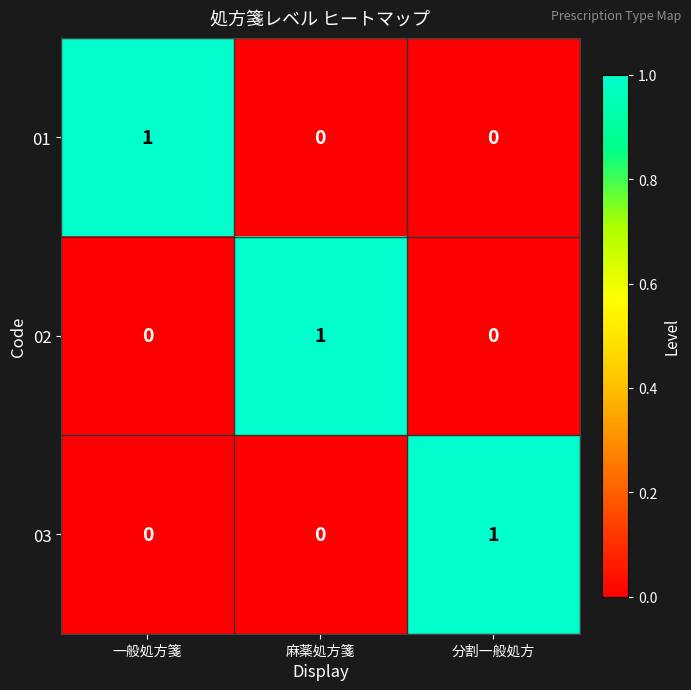

At how many categories does at least one series exceed 0?

3